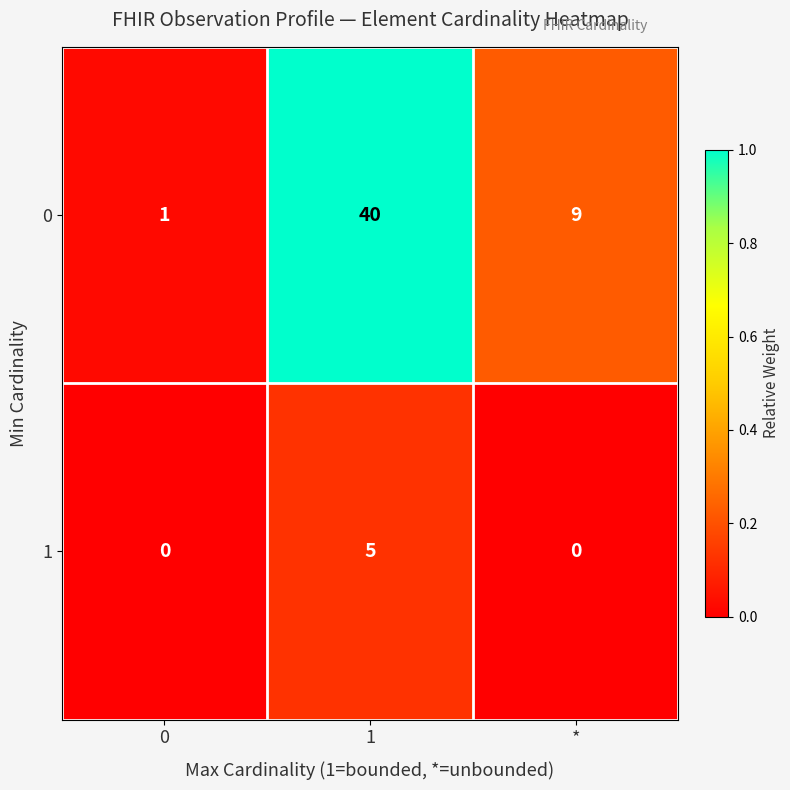

True or false: 0 has a value of 9 at *.

True